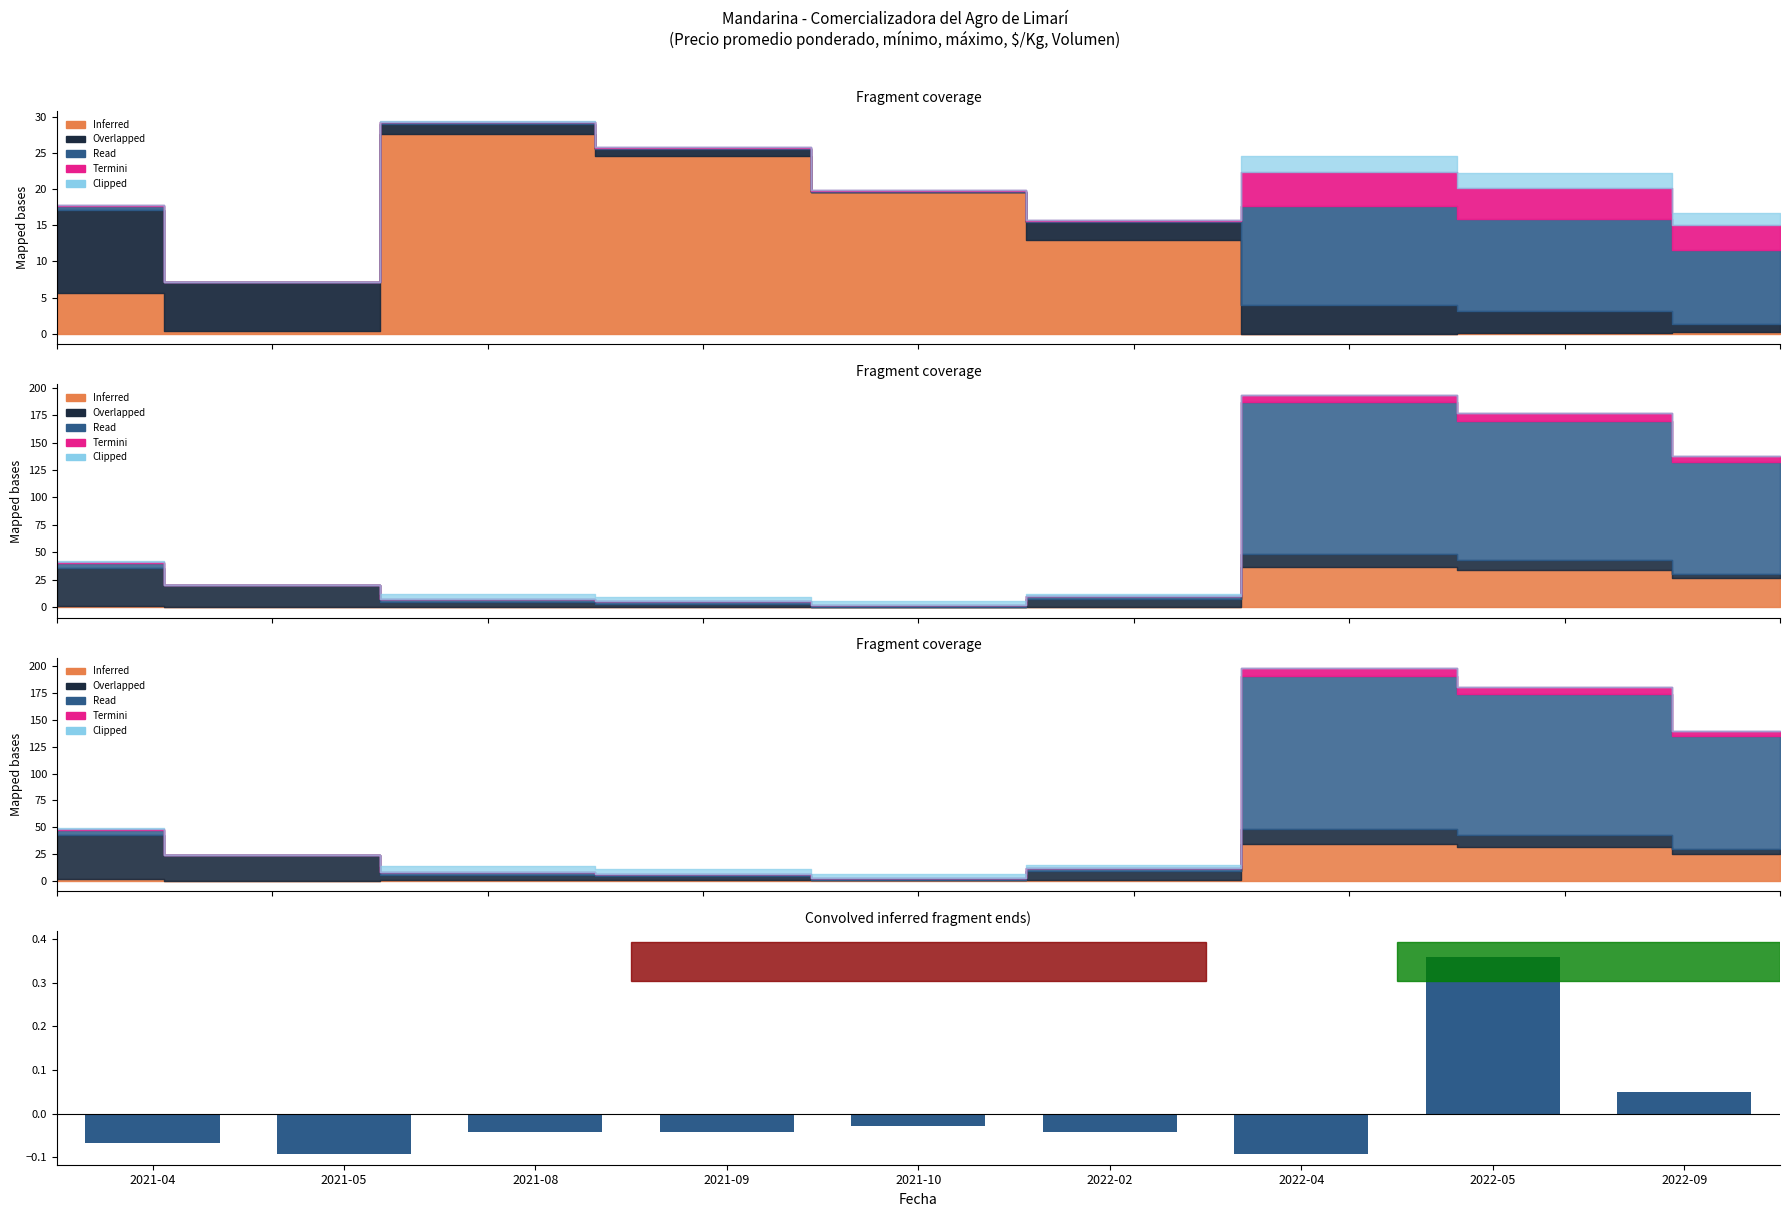

True or false: the data shows 0.1 at 2022-05.

False